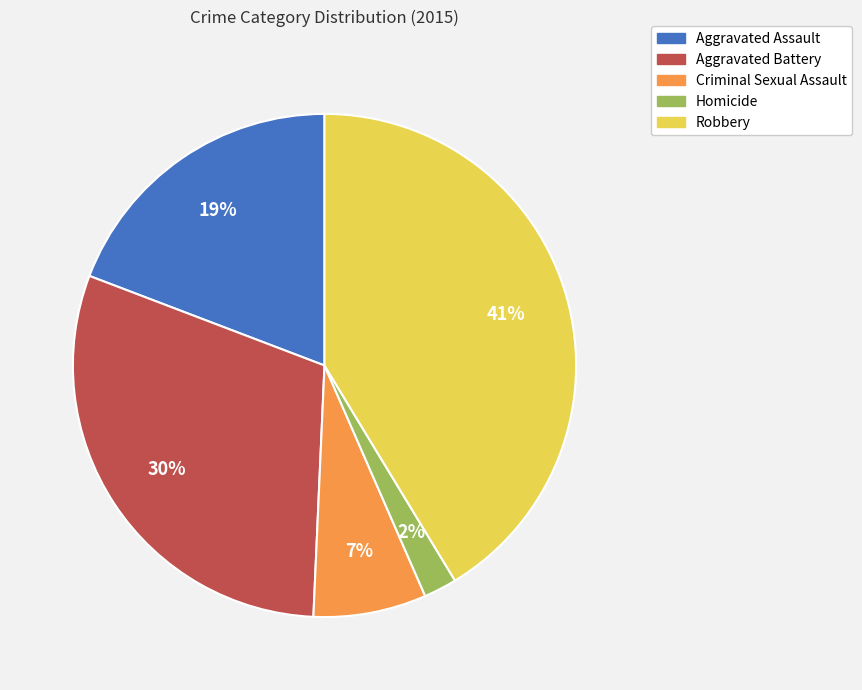

The Homicide slice represents 2% of the pie. True or false?

True